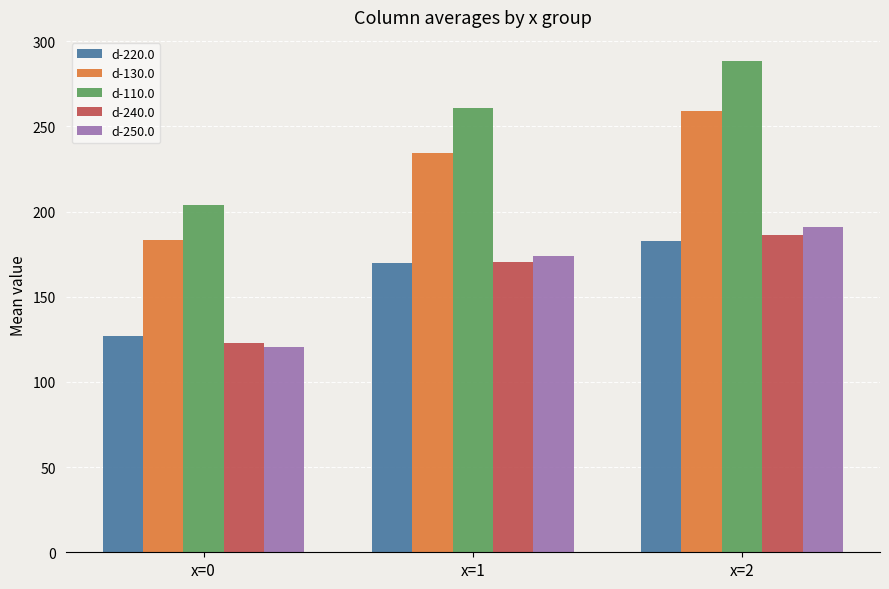

What value does the d-110.0 series have at x=1?

260.6